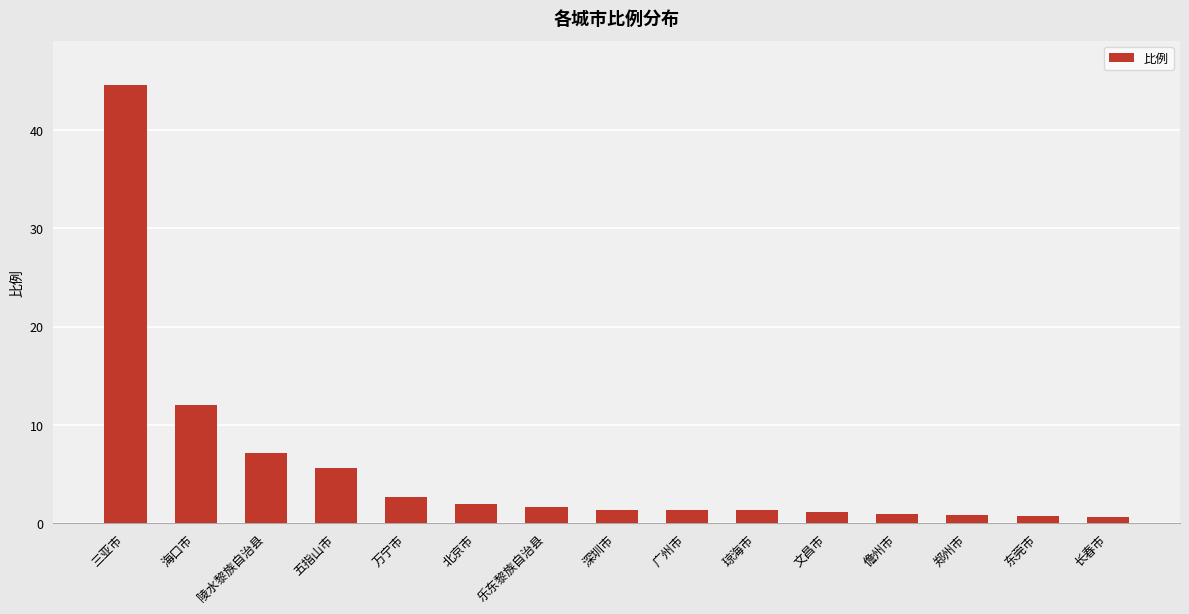

What is the difference between the maximum and minimum values?

43.9